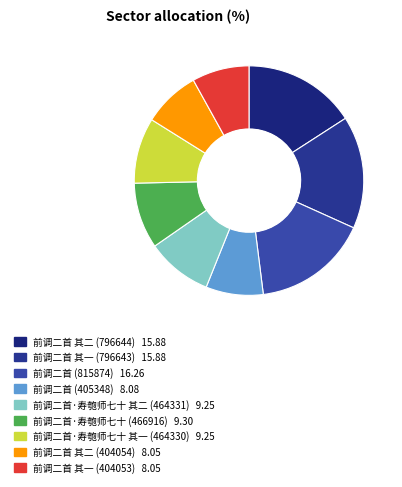

Rank the categories by value from highest to lowest.

前调二首 (815874), 前调二首 其二 (796644), 前调二首 其一 (796643), 前调二首·寿匏师七十 (466916), 前调二首·寿匏师七十 其二 (464331), 前调二首·寿匏师七十 其一 (464330), 前调二首 (405348), 前调二首 其二 (404054), 前调二首 其一 (404053)